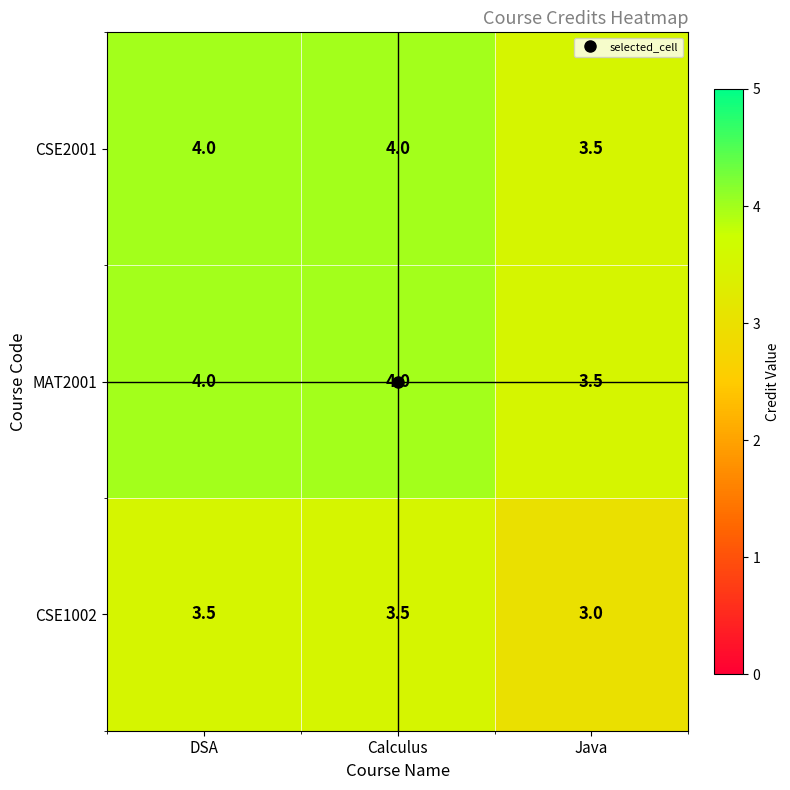

Is it true that CSE2001 equals 4.0 at Calculus?

True